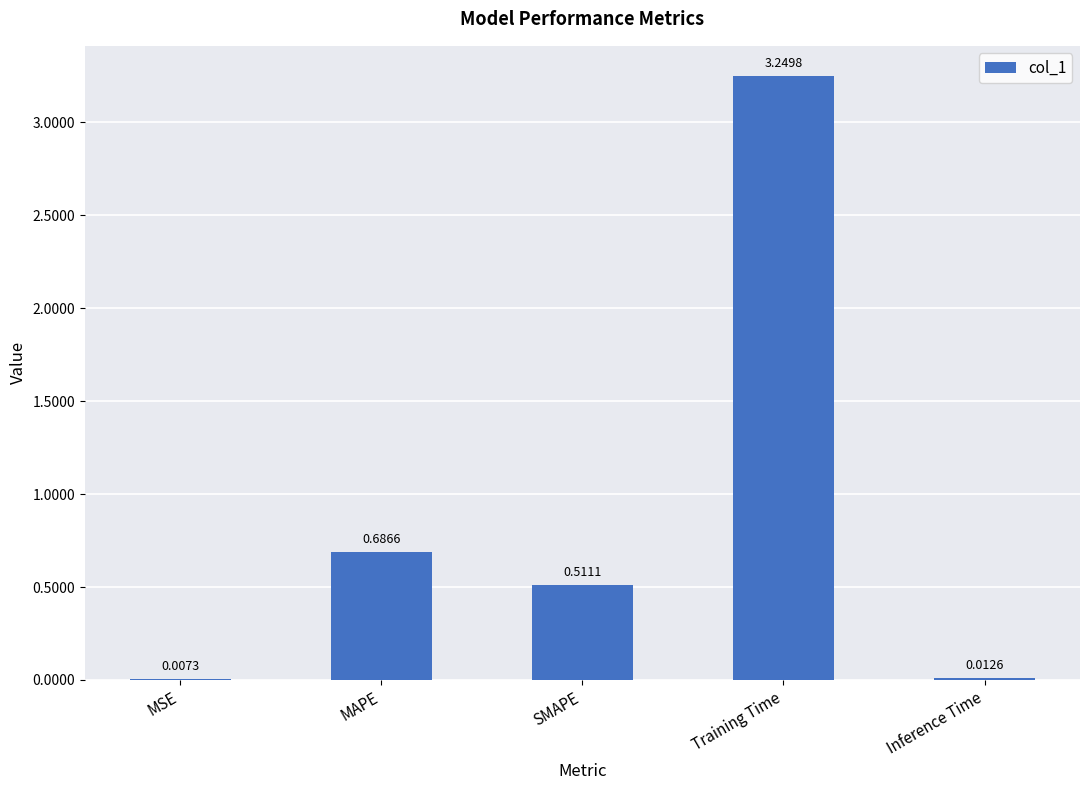

Which has a higher value, MAPE or Inference Time?

MAPE